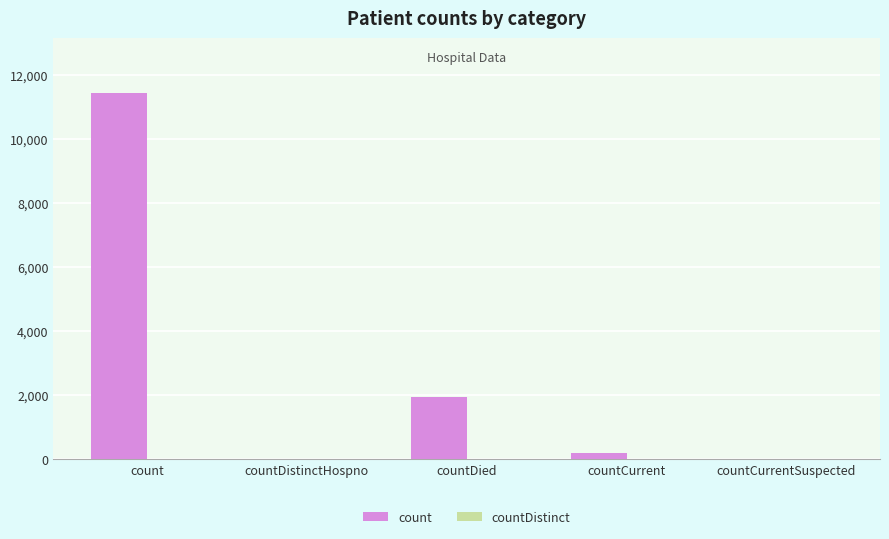

True or false: the data shows 3446 at countDied.

False